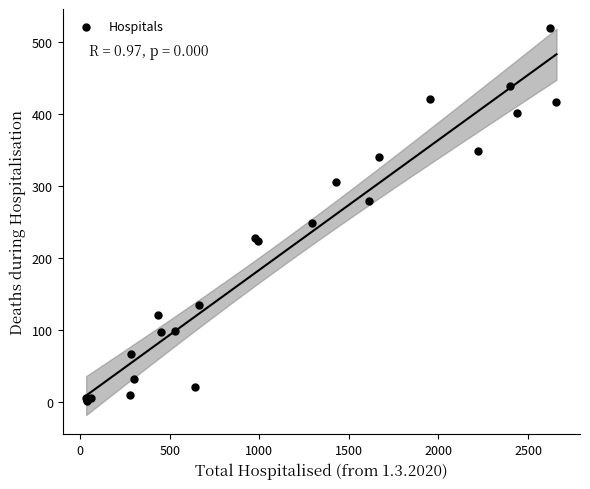

What Y value in the scatter plot is closest to 260?

248